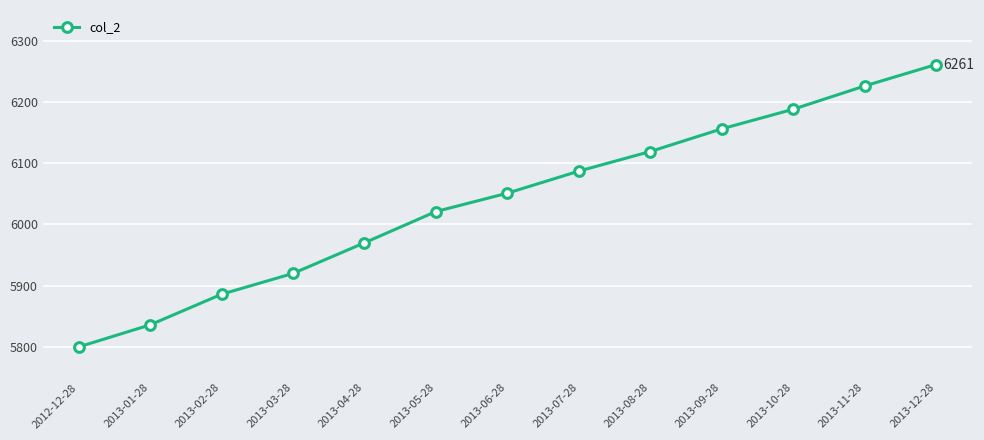

How many lines are shown in the chart?

1